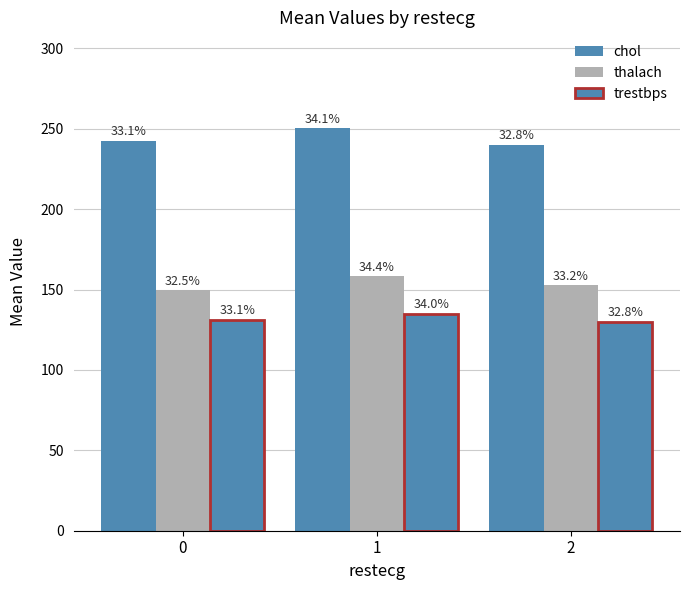

How many groups of bars are there?

3